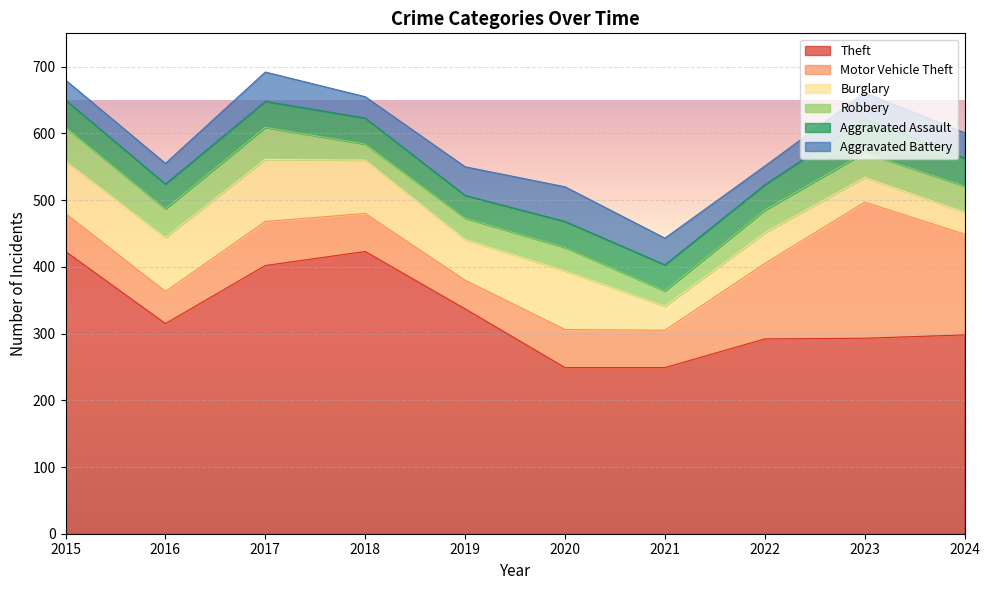

Which series ends up on top after the final intersection of Aggravated Assault and Burglary?

Aggravated Assault